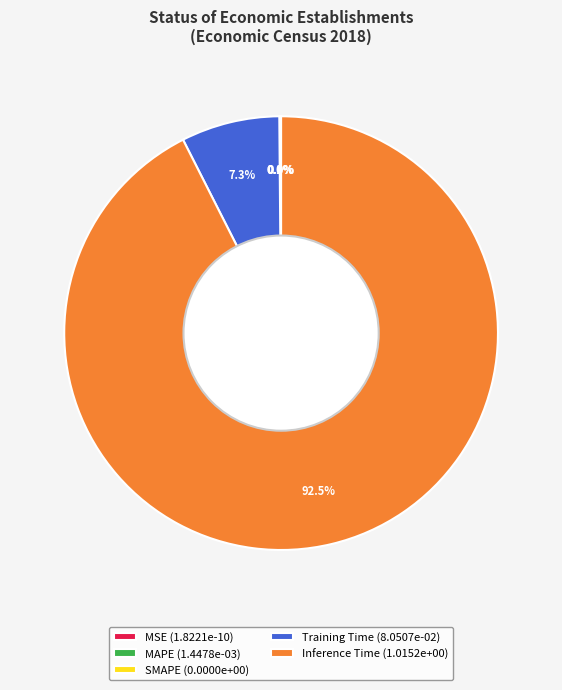

True or false: Training Time accounts for 1% of the total.

False